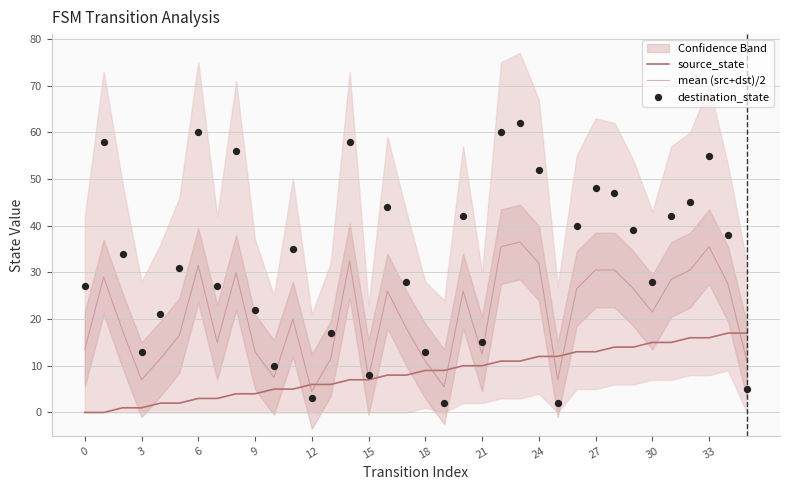

Which series has the widest spread of Y values?

destination_state